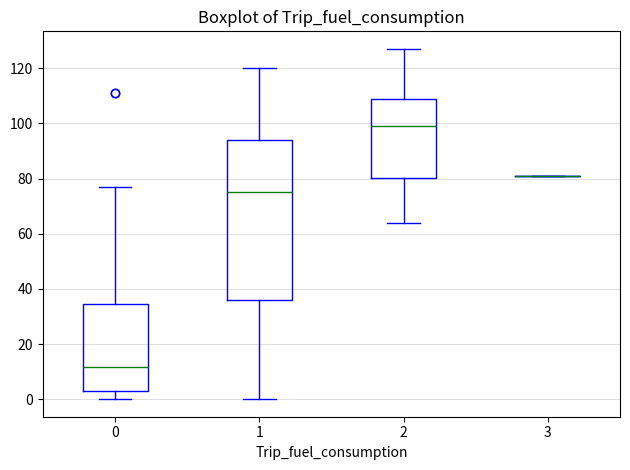

Where does the lower whisker of the box at x = 0 end on the y-axis? The values are not printed on the chart, so give them approximately, as read against the axis.

0